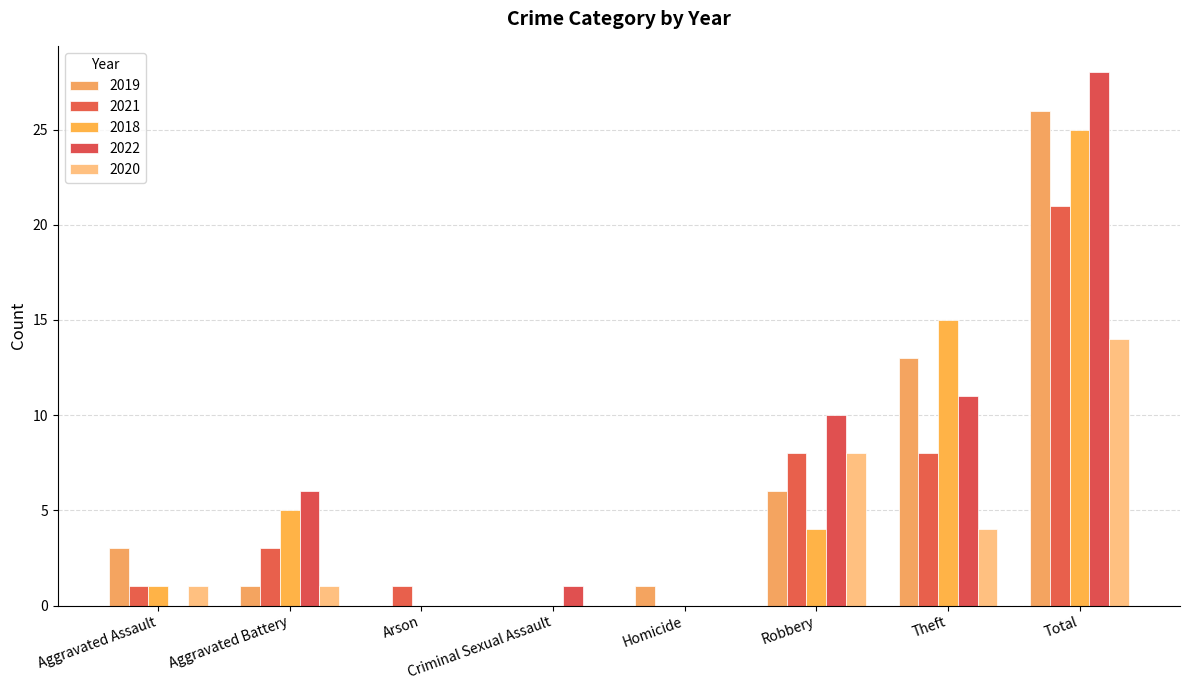

What is the total value across all series at Total?

114